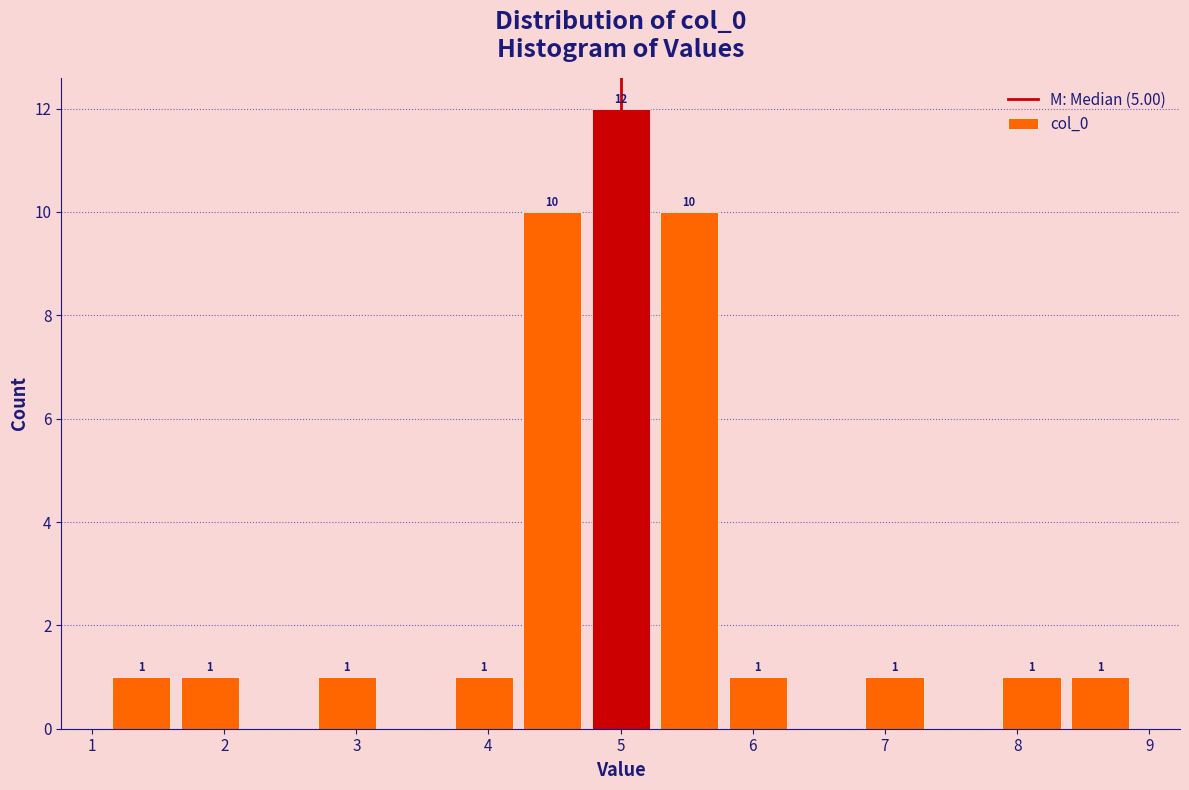

Which range on the x-axis has the tallest bar?

4.7 to 5.3